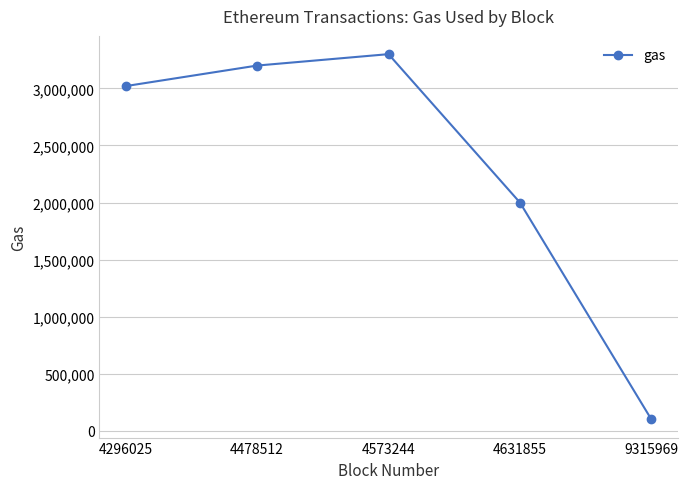

Approximately how many times larger is the value at 4478512 compared to 4631855?

1.6